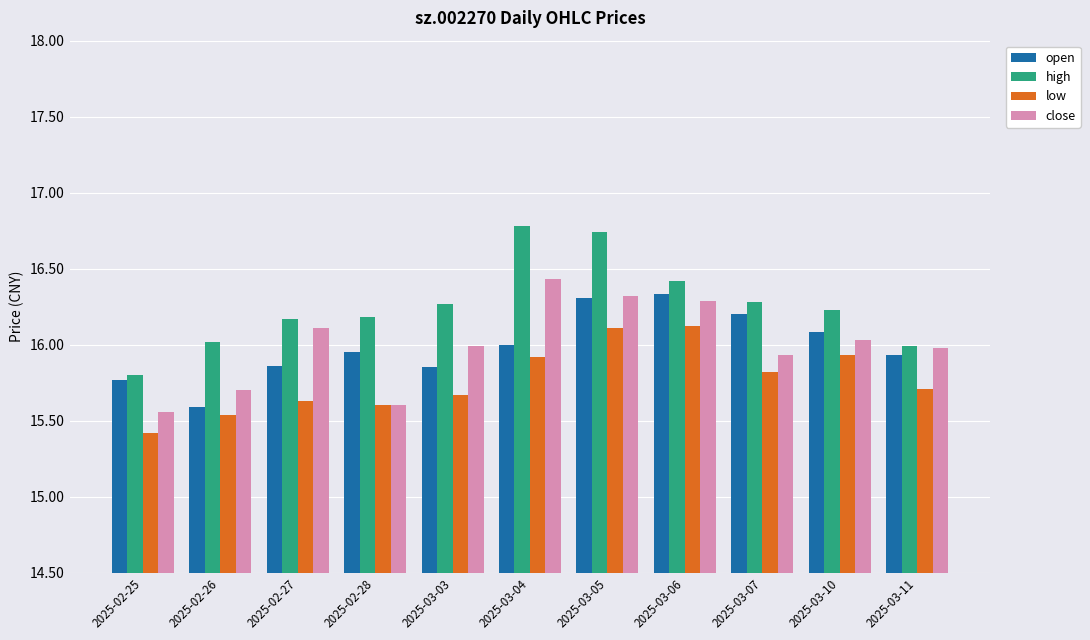

What is the average value of the close series?

16.0